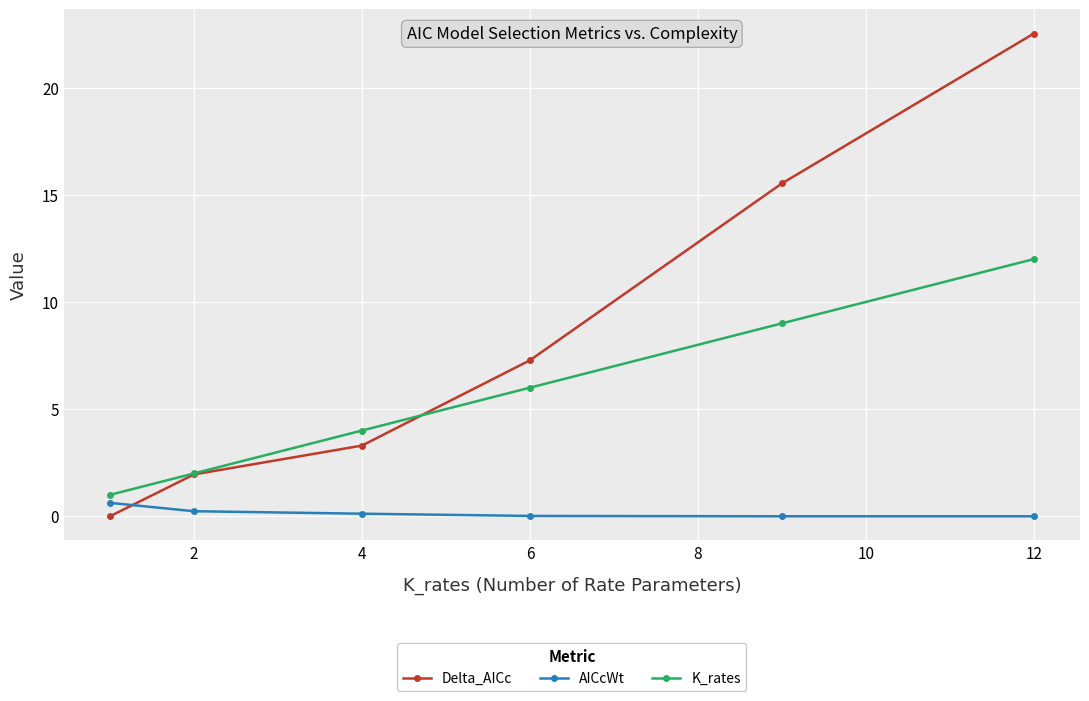

How many distinct data groups are displayed?

3